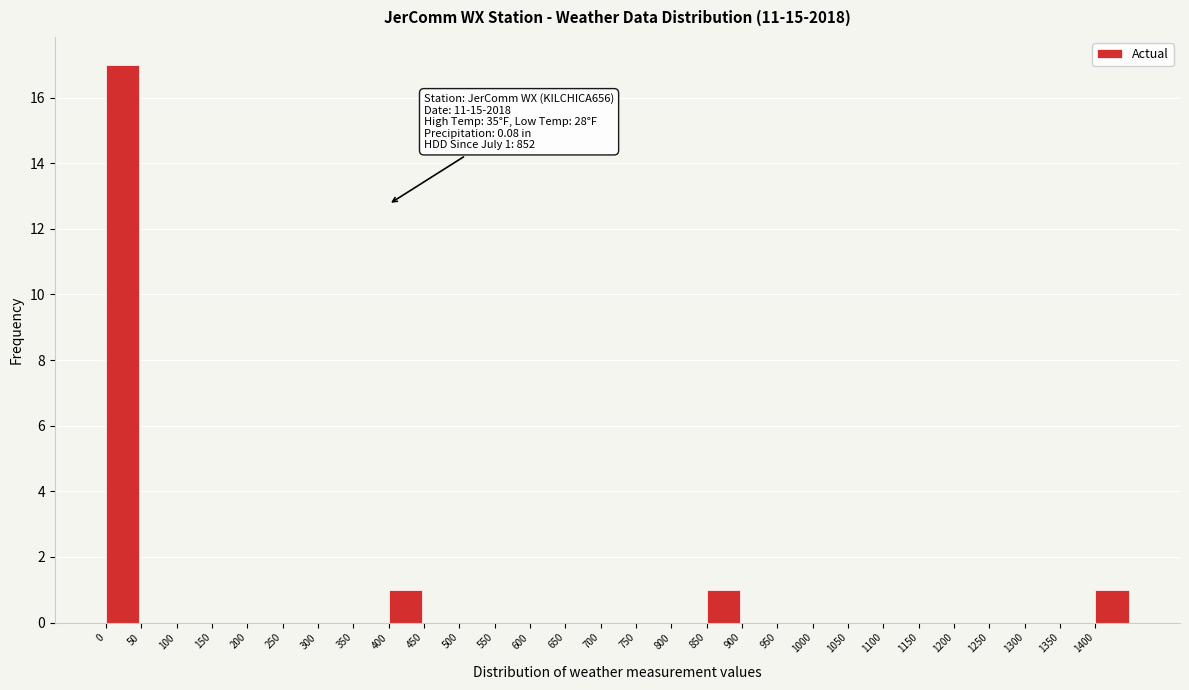

Which range on the x-axis has the tallest bar?

0 to 50